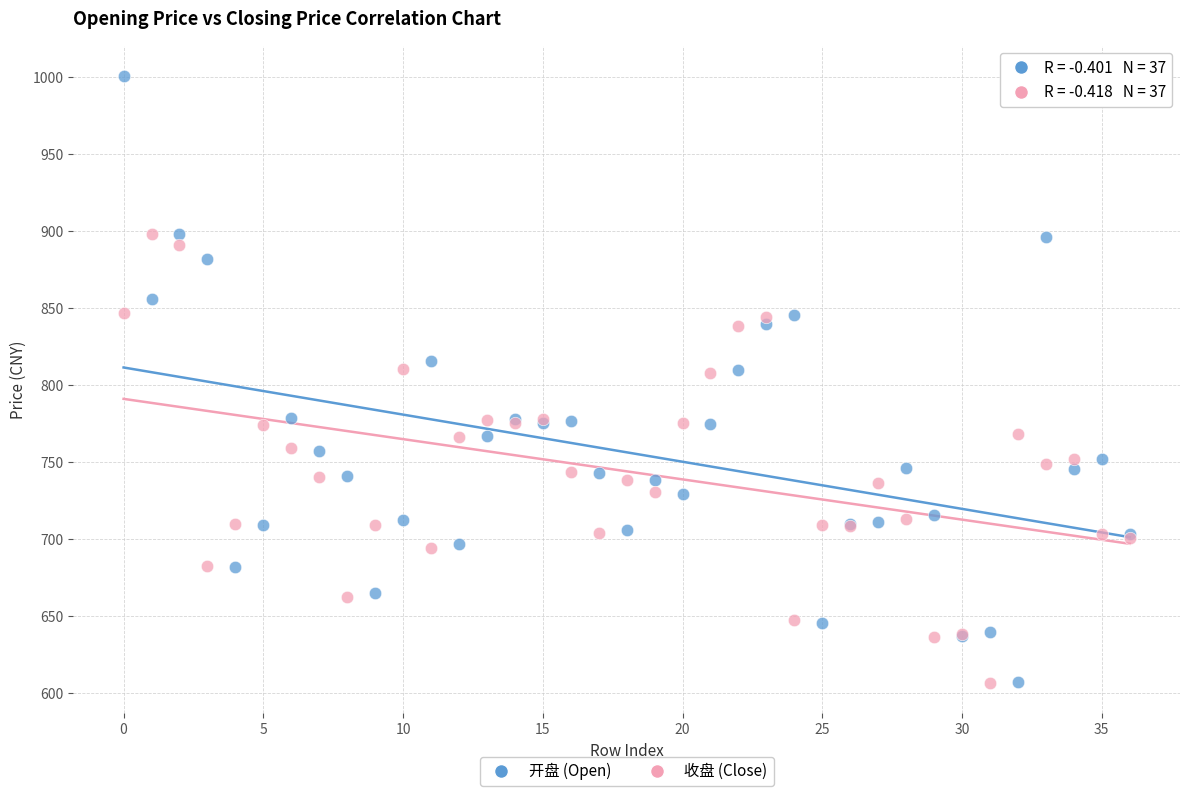

Which series reaches the maximum Y coordinate?

开盘 (Open)